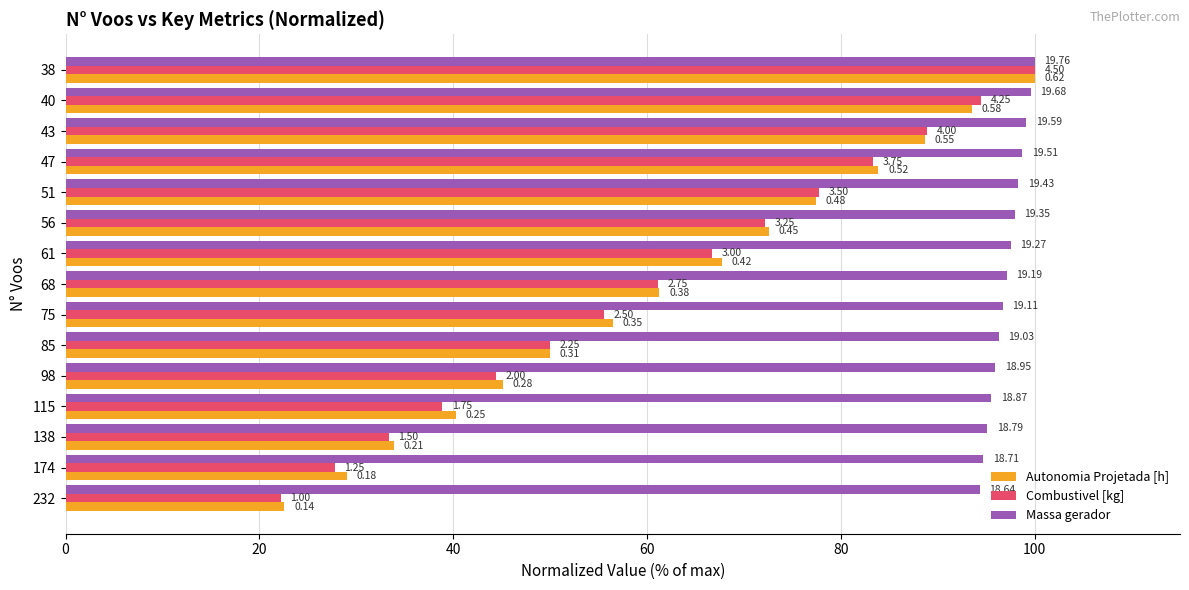

What are all the series names shown in the legend?

Autonomia Projetada [h], Combustivel [kg], Massa gerador